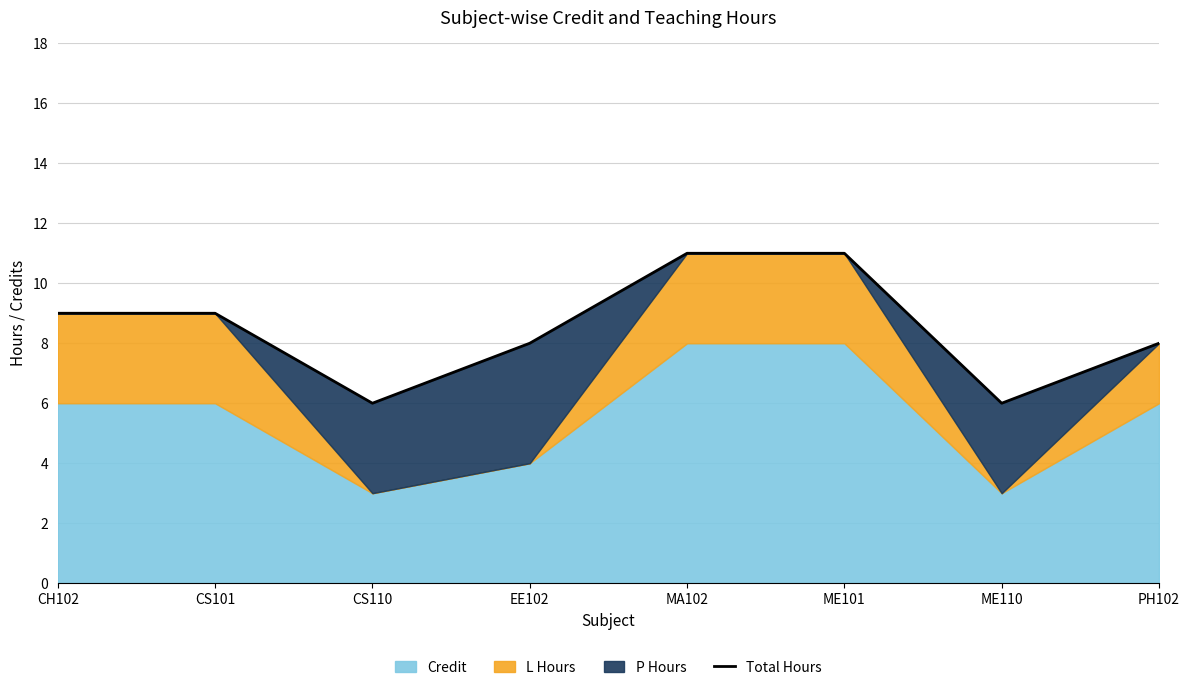

Rank the categories by value from lowest to highest.

CS110, ME110, EE102, PH102, CH102, CS101, MA102, ME101